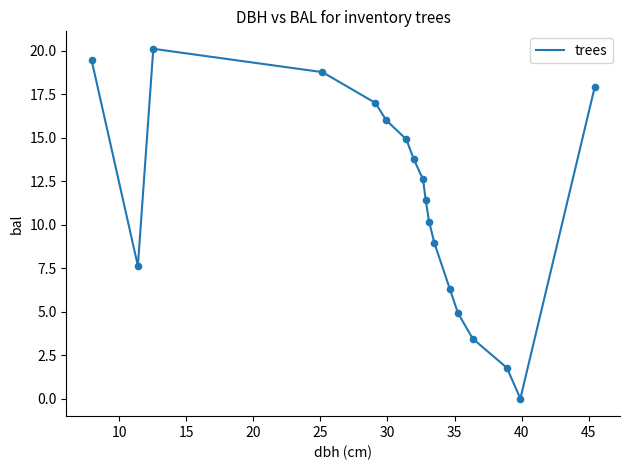

What is the greatest value displayed?

20.1